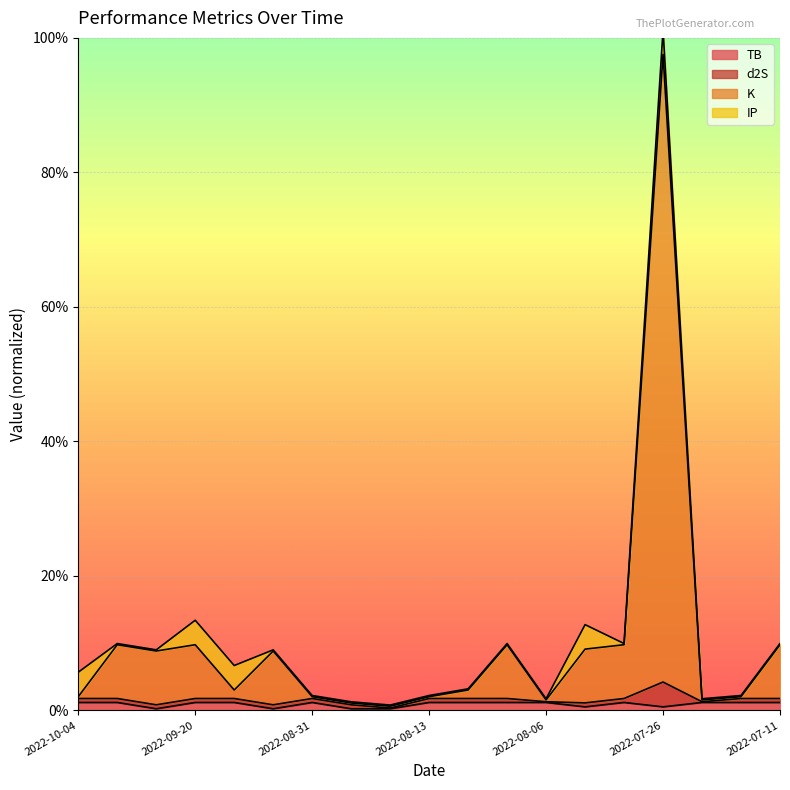

What is the spread (max minus min) of values at 2022-08-04?

2.6